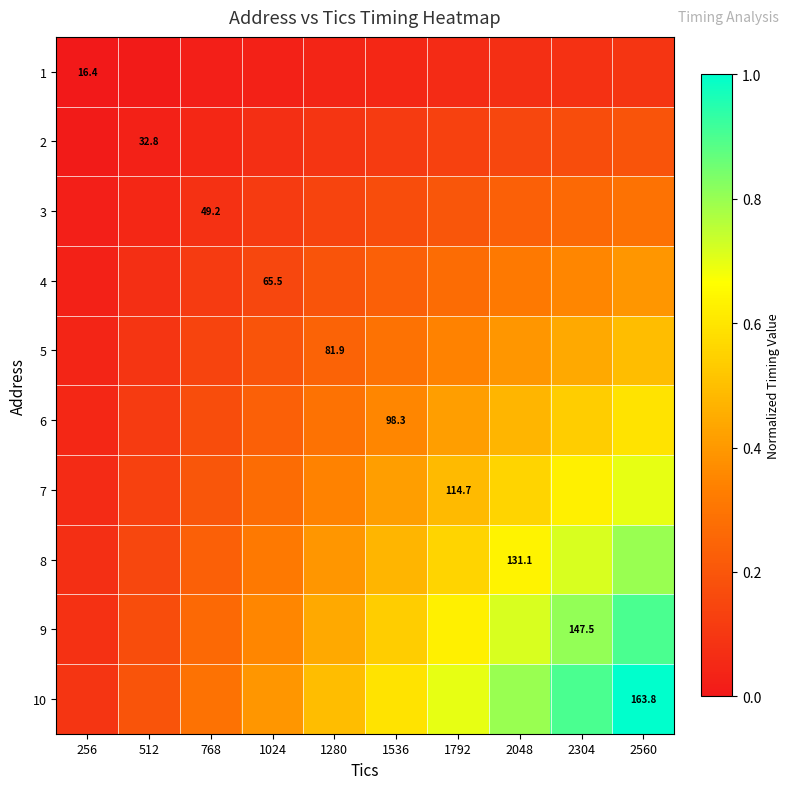

Between 1536 and 768, which is larger?

1536